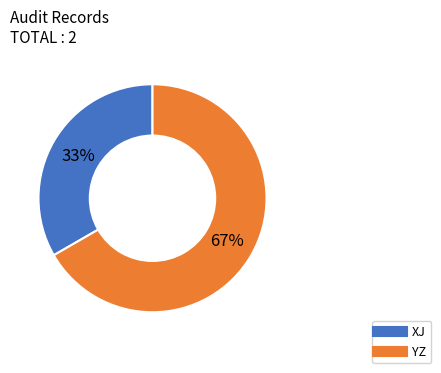

Does any single category account for the majority?

Yes